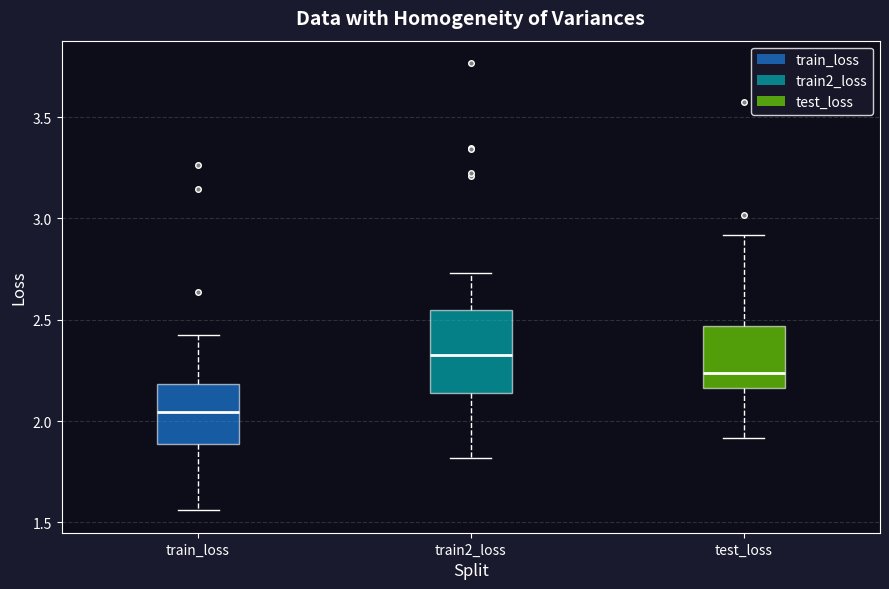

Where does the median line of the box for test_loss sit on the y-axis? The values are not printed on the chart, so give them approximately, as read against the axis.

2.25